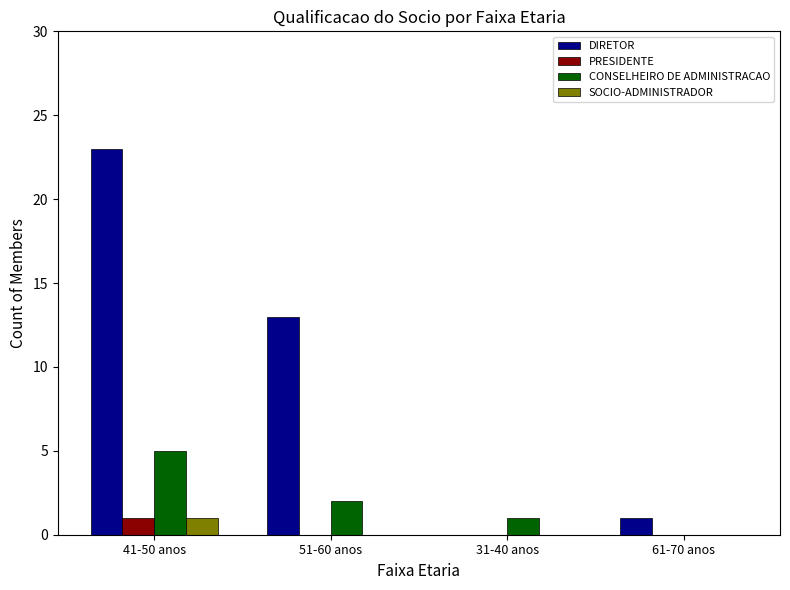

Are the bars horizontal?

No